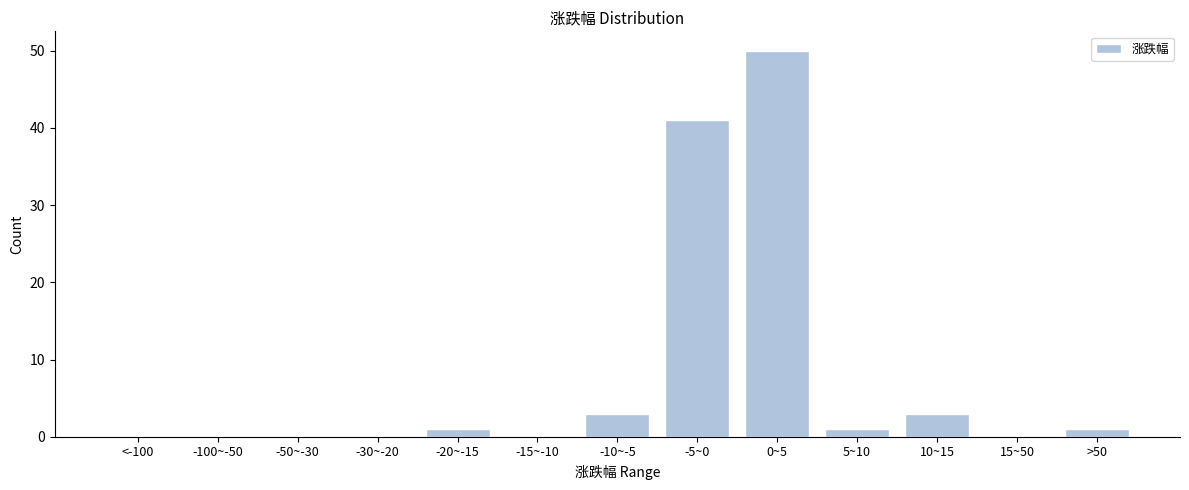

Reading left to right, list all the values displayed in this chart.

<-100=0	-100~-50=0	-50~-30=0	-30~-20=0	-20~-15=1	-15~-10=0	-10~-5=3	-5~0=41	0~5=50	5~10=1	10~15=3	15~50=0	>50=1